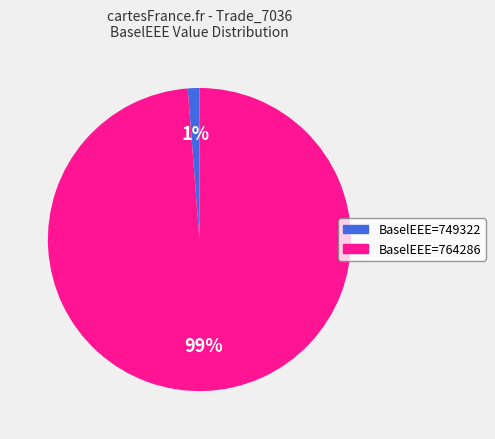

Is there a majority slice in this chart?

Yes